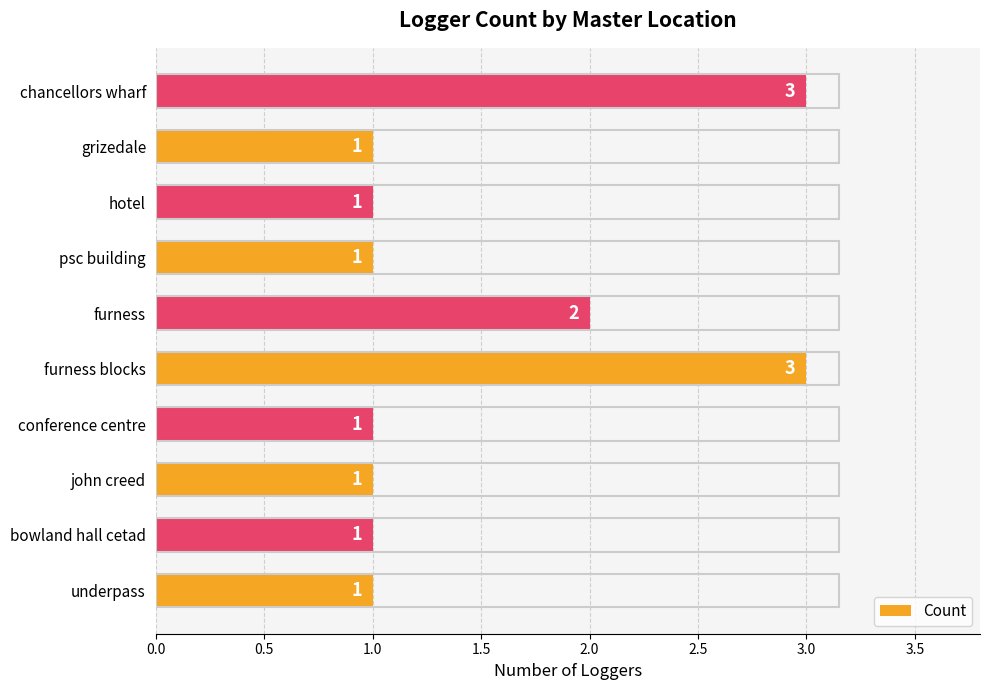

True or false: the data shows 1 at psc building.

True